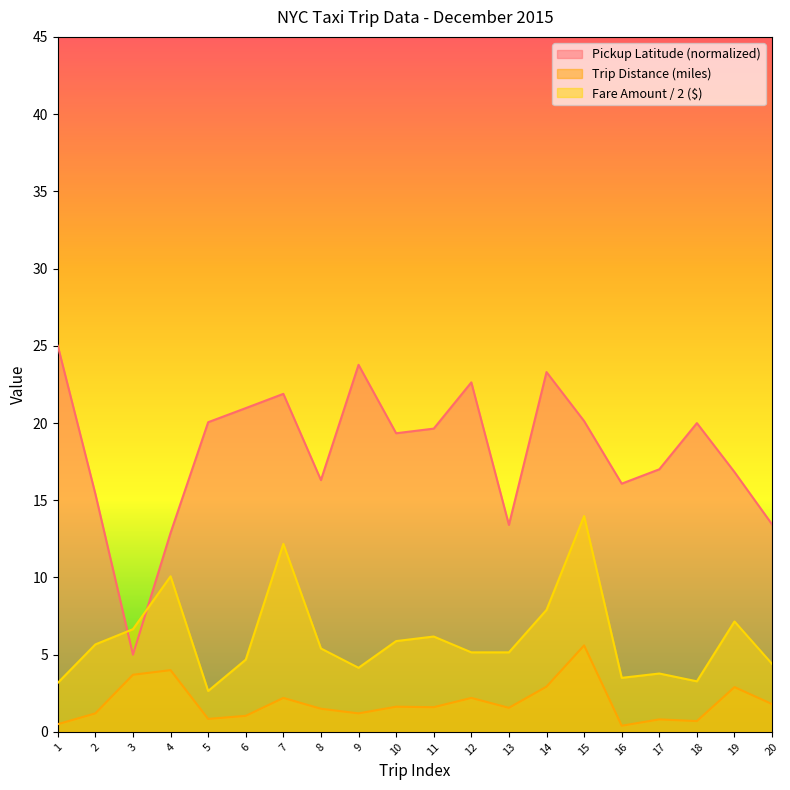

At which label does Fare Amount first exceed 5?

2